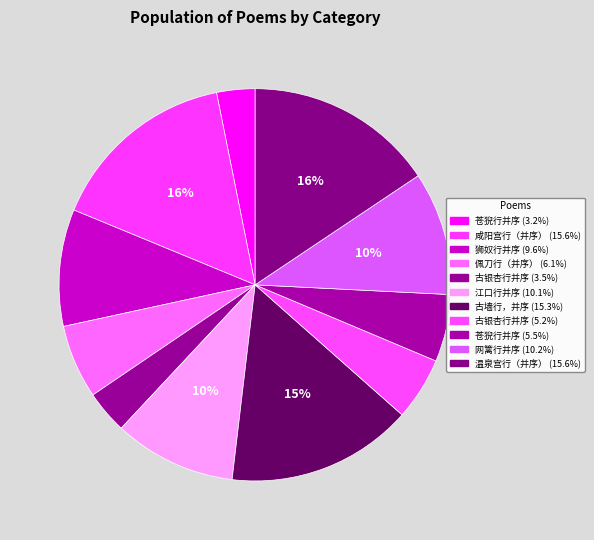

Count the number of slices in the pie.

11